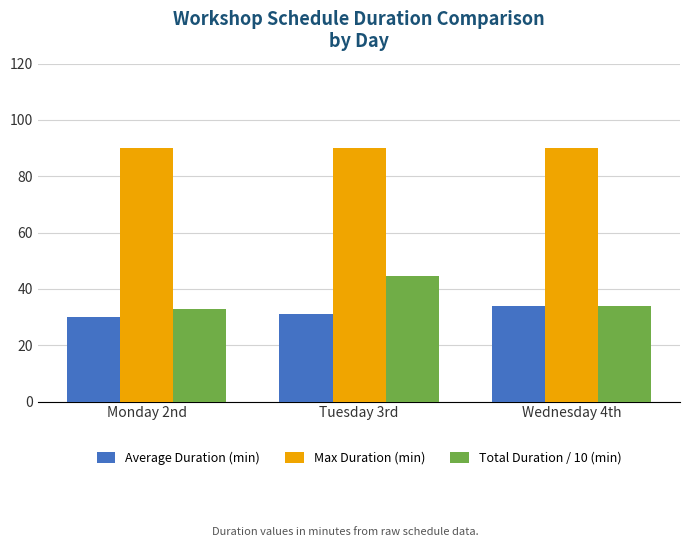

Rank the series at Tuesday 3rd from highest to lowest value.

Max Duration (min), Total Duration / 10 (min), Average Duration (min)